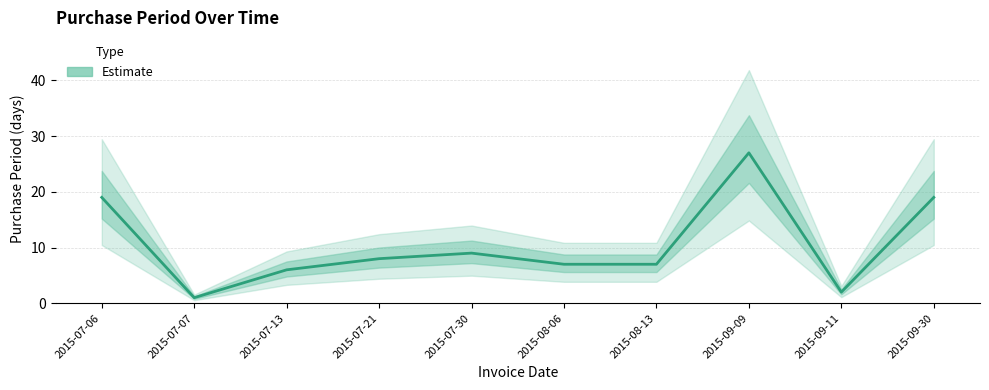

At which label is the value closest to 14?

2015-07-06